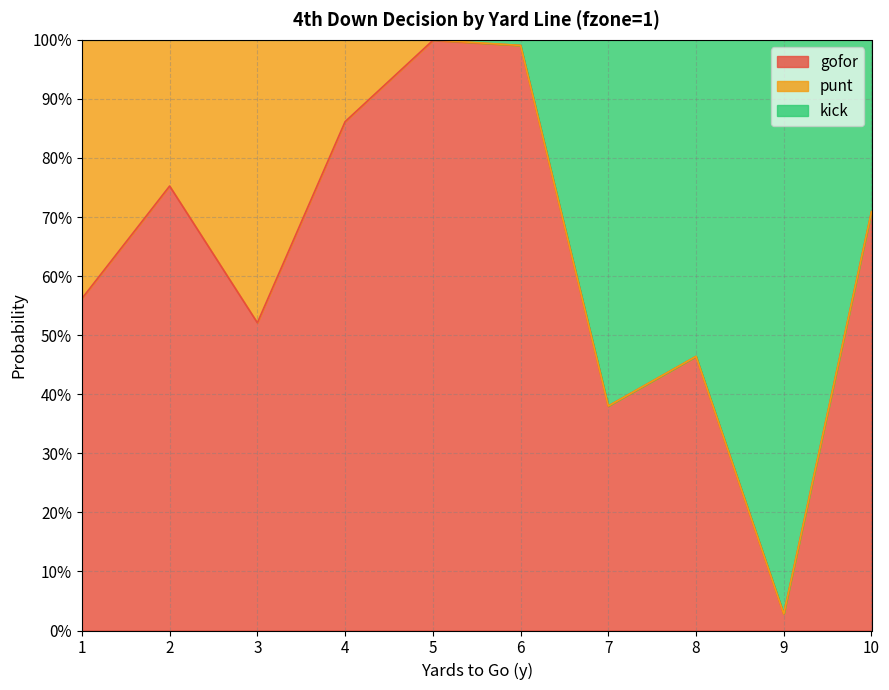

What is the highest value of the kick series?

1.0